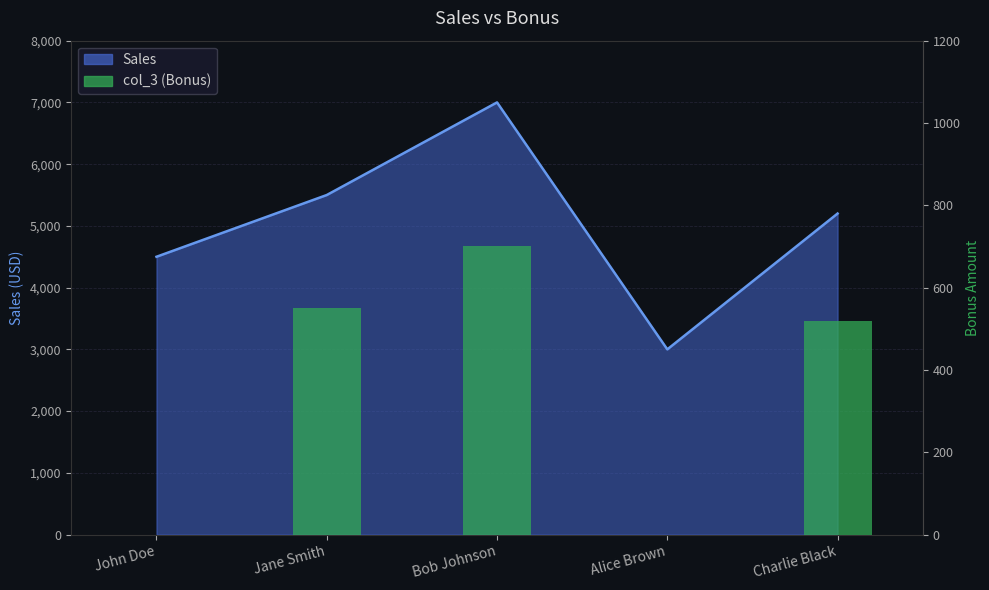

What is the sum of all values?

1770